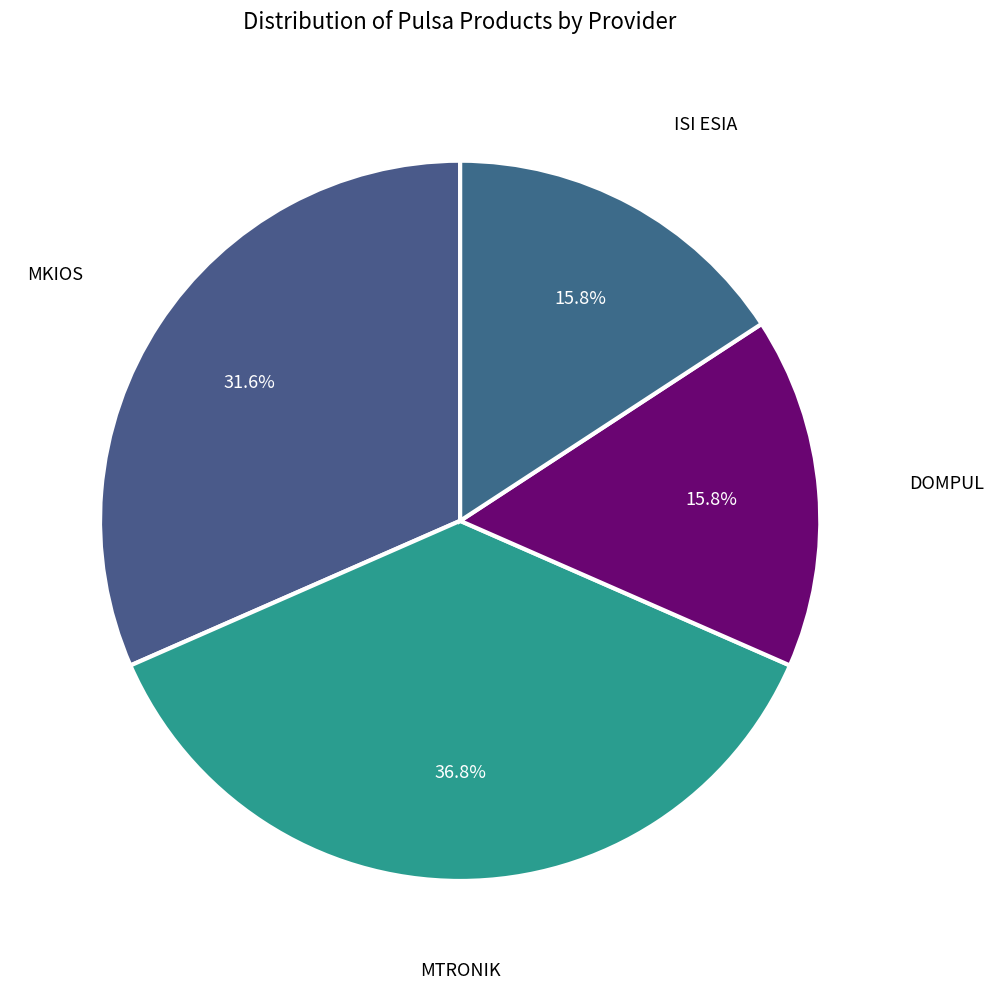

To the nearest percent, what is the average slice percentage?

25%